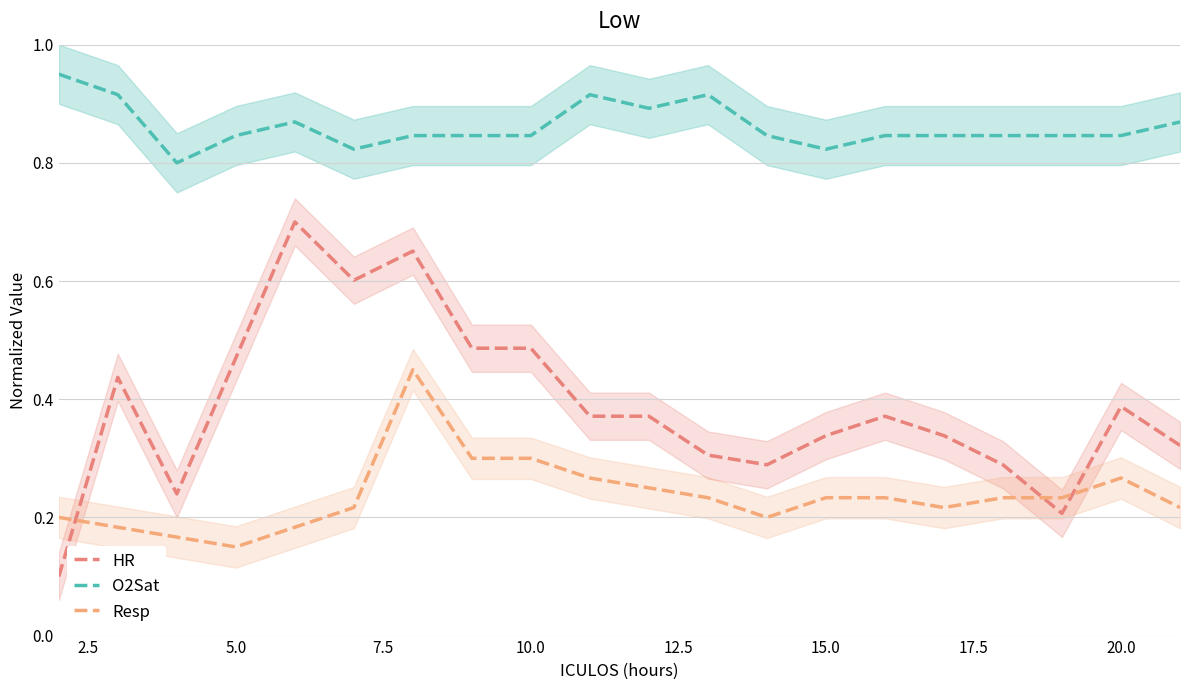

What is the difference between the maximum and second lowest values in the HR series?

0.5